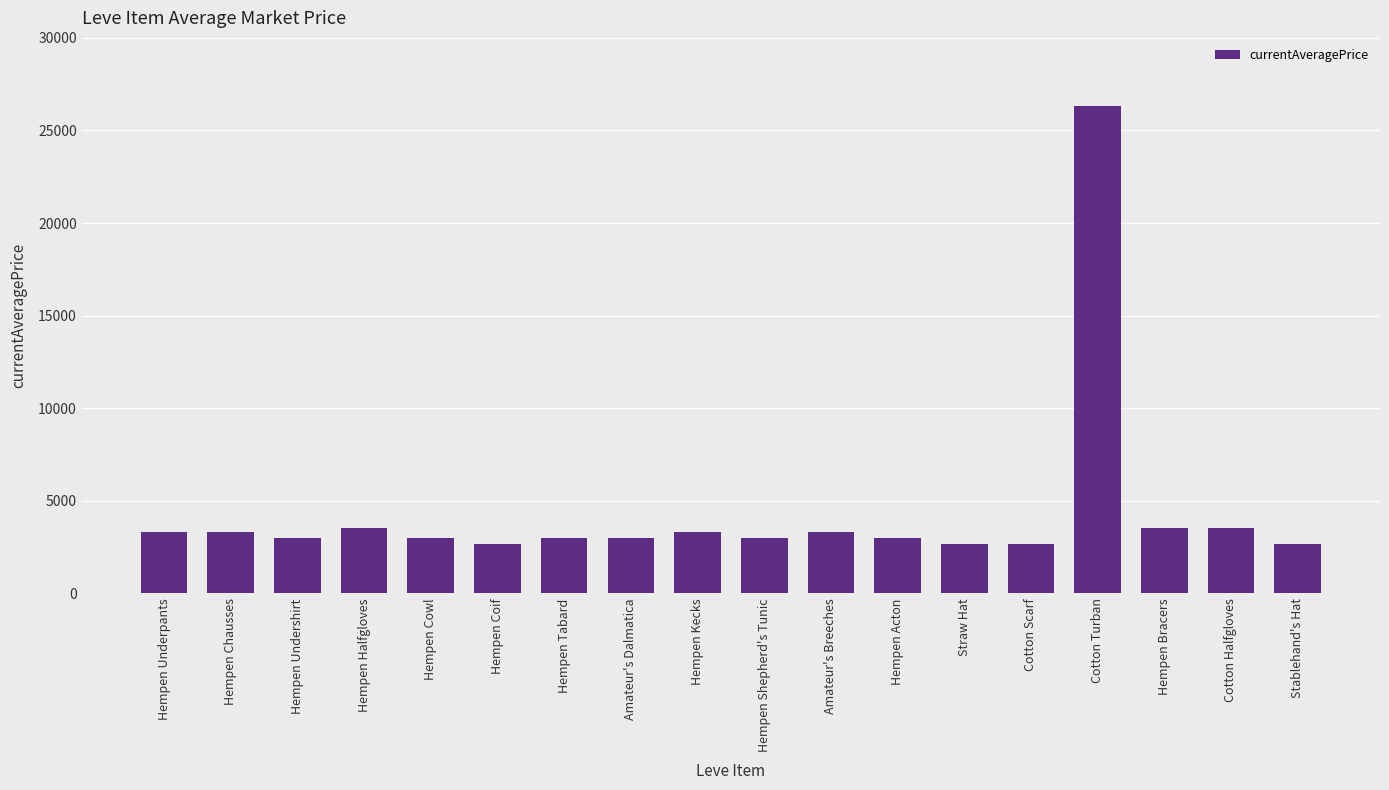

True or false: the data shows 3309 at Hempen Chausses.

True